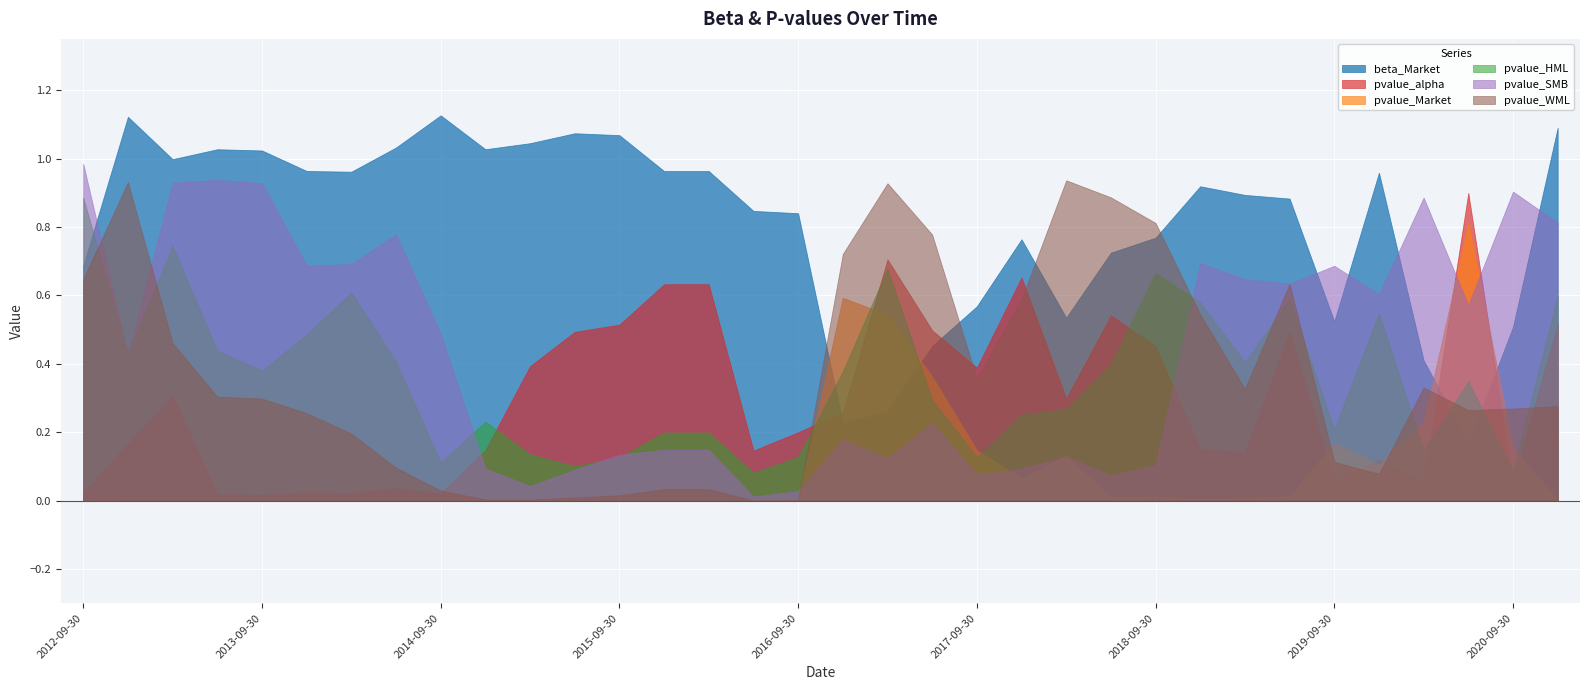

What is the greatest value displayed?

1.1